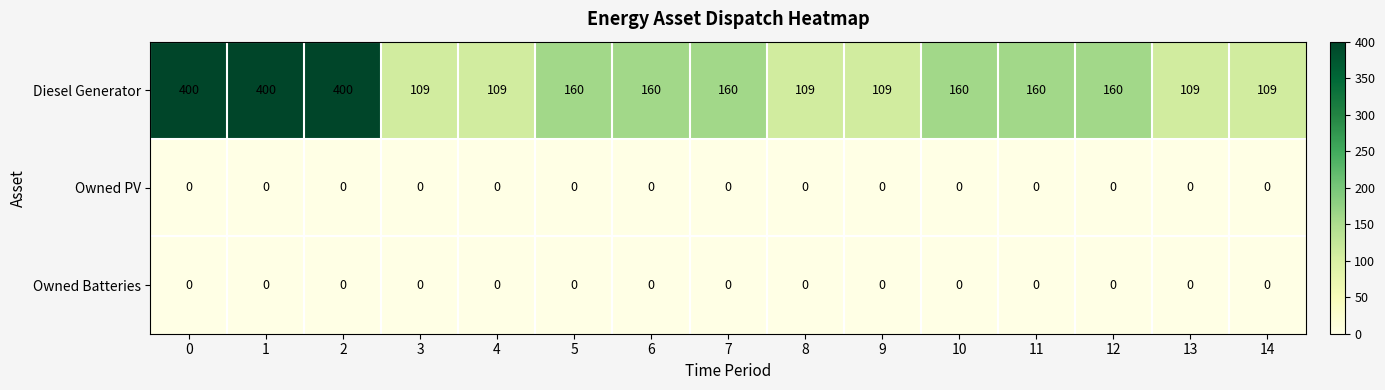

What is the maximum value shown in the chart?

400